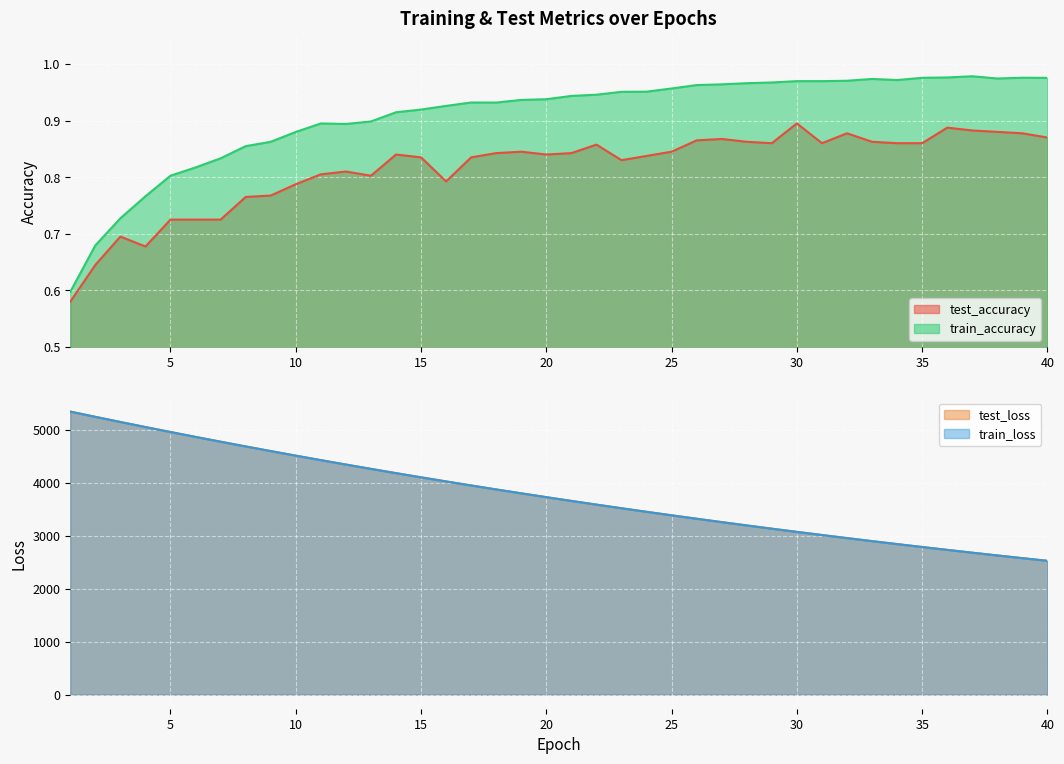

True or false: test_accuracy has a value of 1.3 at 17.

False